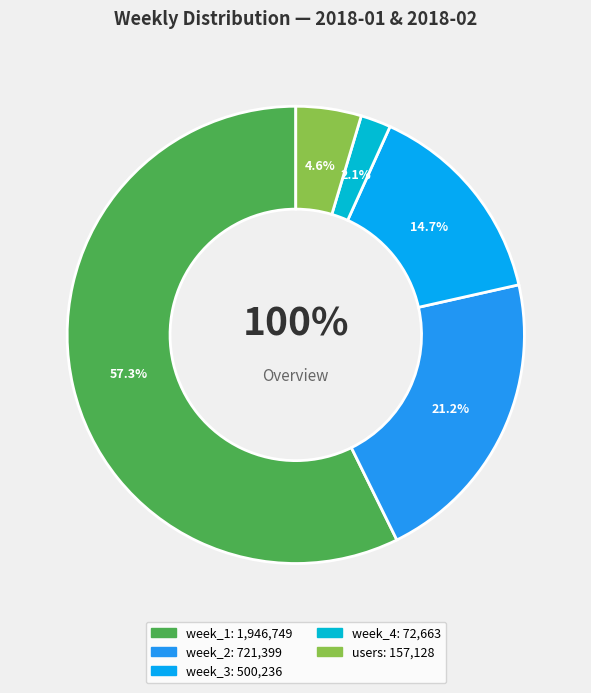

How many segments does this pie chart have?

2